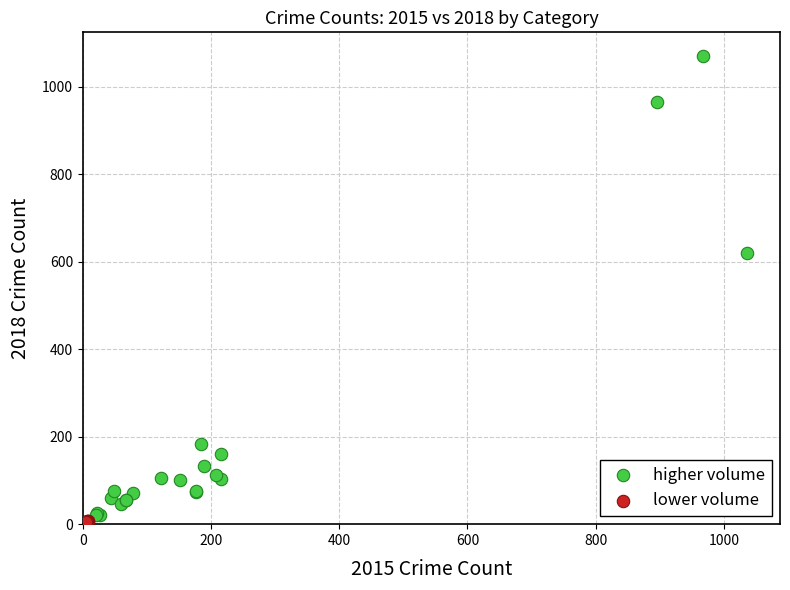

What are all the series names shown in the legend?

higher volume, lower volume